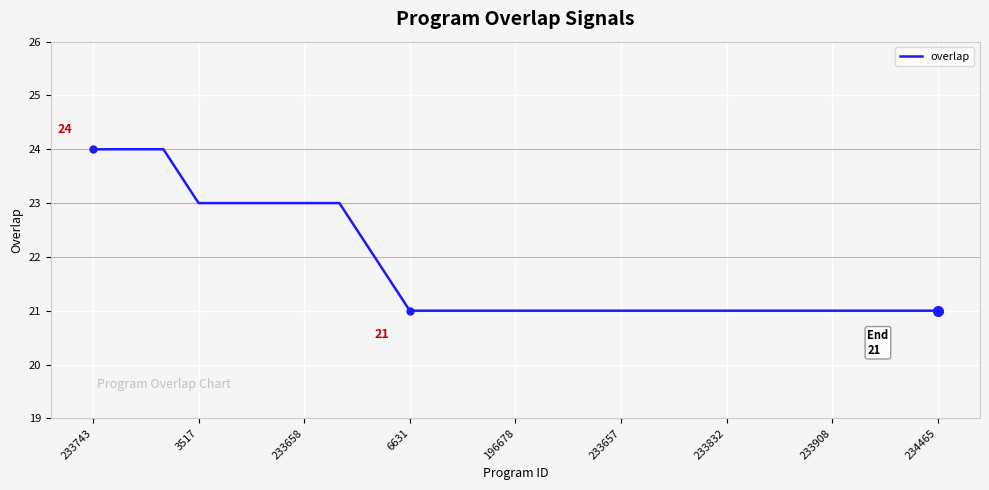

What is the difference between the maximum and minimum values?

3